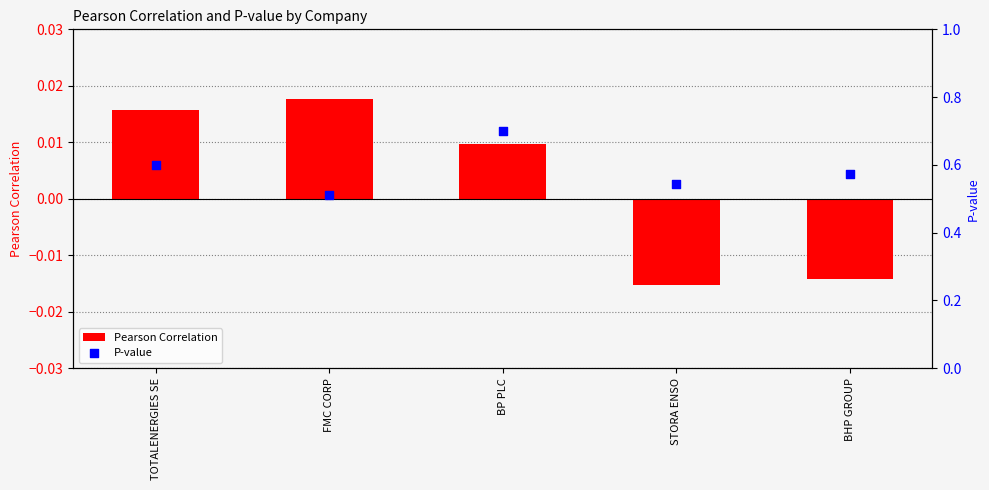

Is the value of P-value at BHP GROUP greater than the value of Pearson Correlation at STORA ENSO?

Yes